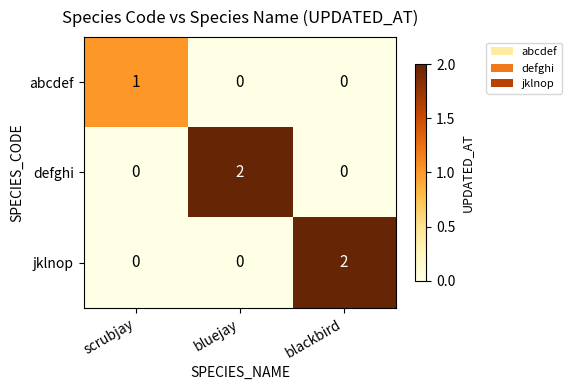

Count the number of categories in the chart.

3